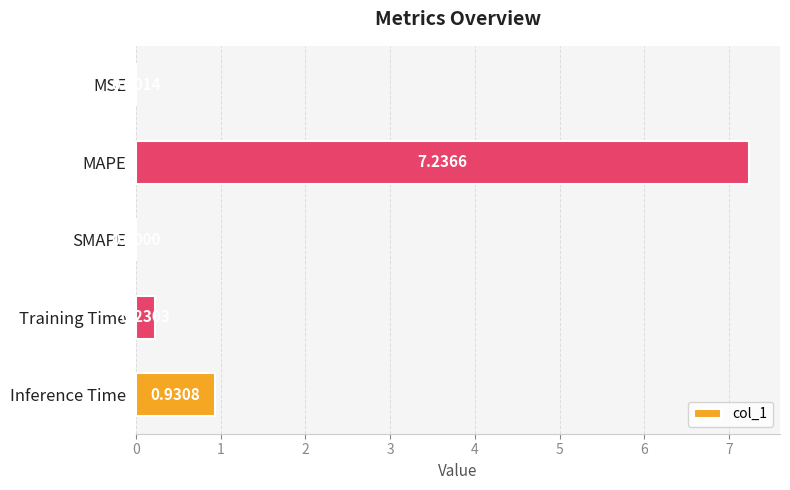

What is the sum of all values?

8.4